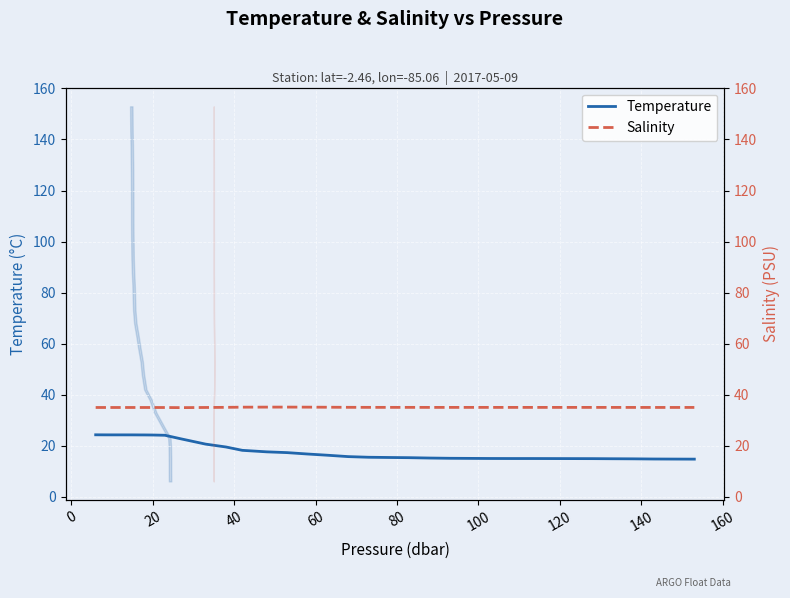

True or false: Salinity and Temperature intersect in this chart.

False